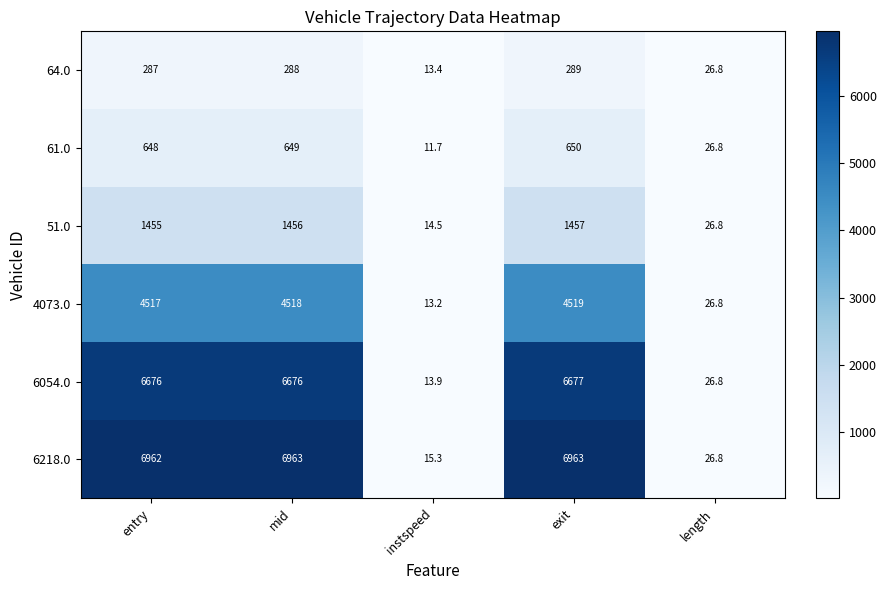

Count the number of categories in the chart.

5